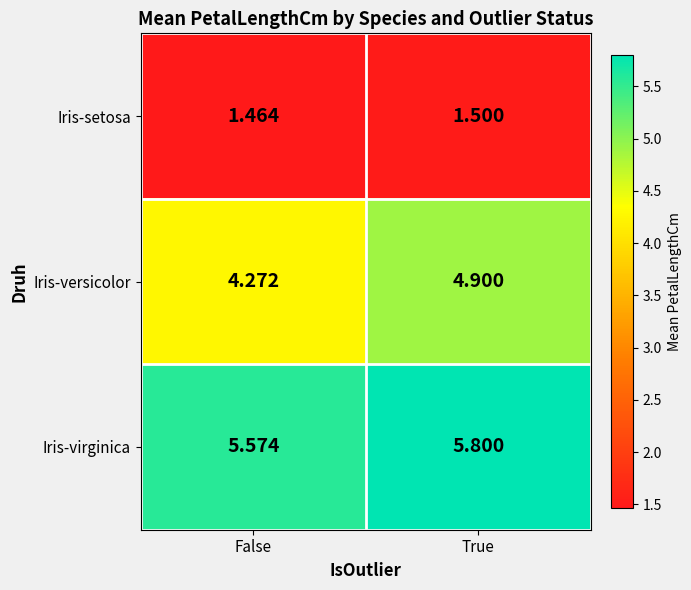

Which series has the largest range (max minus min)?

Iris-versicolor